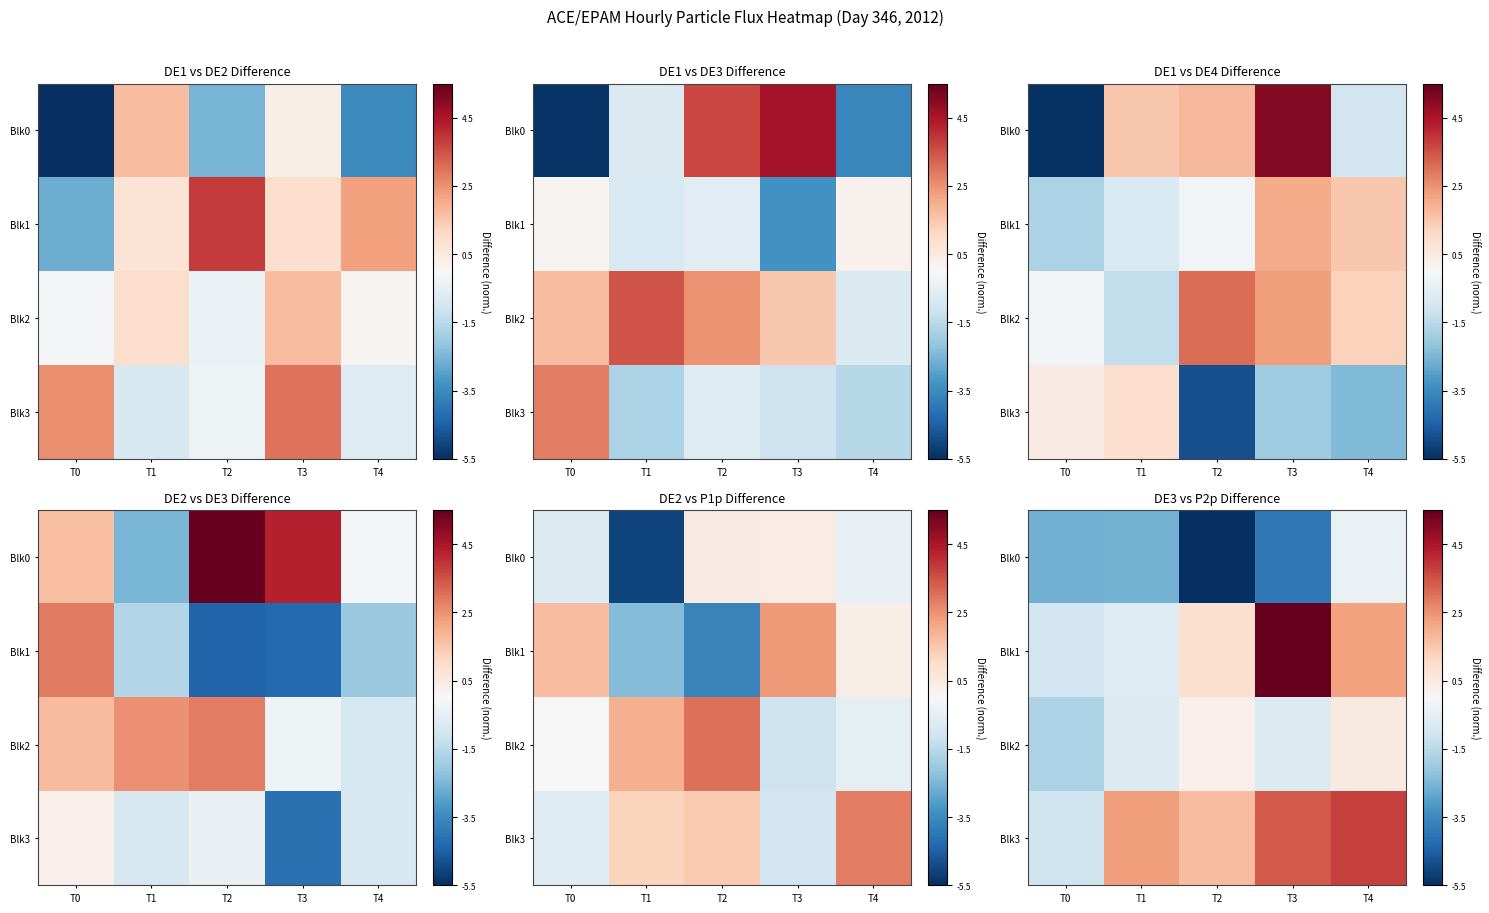

The Blk3 series shows 3.9 at T1. True or false?

False